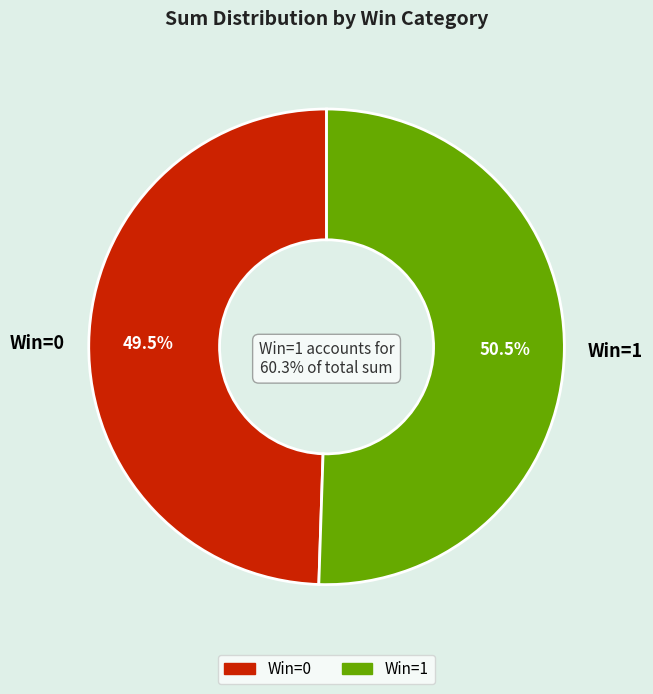

Does 2 represent more than half of the total?

No